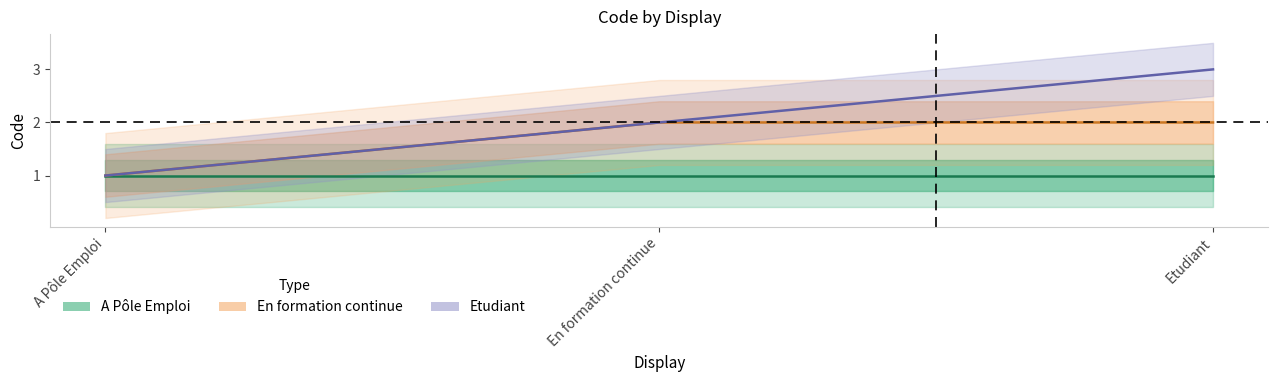

What is the average value of the Etudiant series?

2